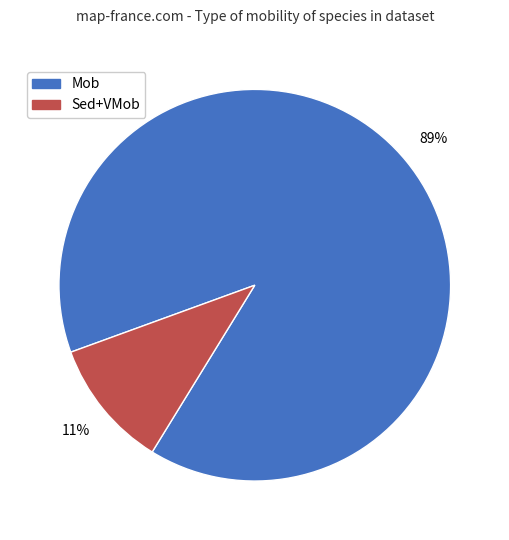

True or false: Mob accounts for 95% of the total.

False